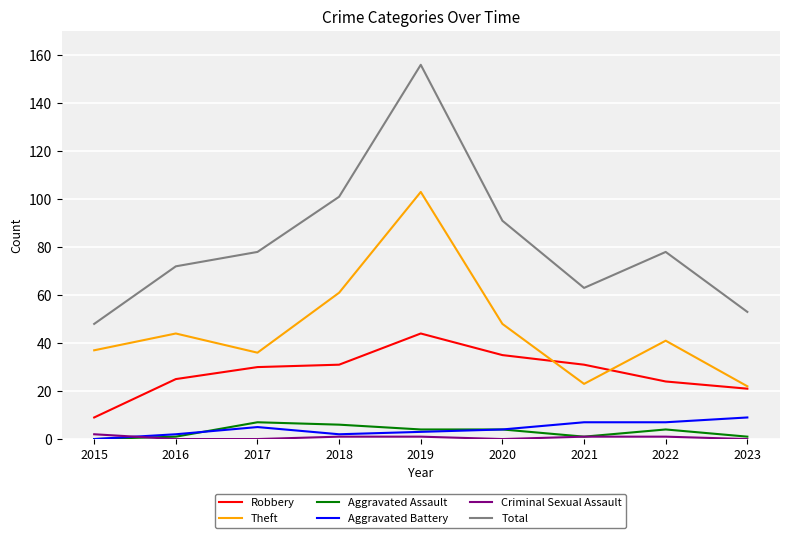

Which series has the largest range (max minus min)?

Total